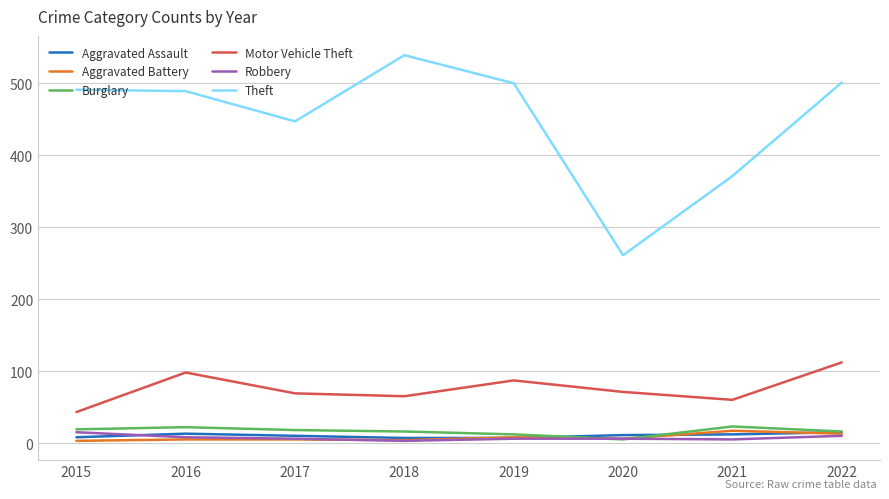

How many lines are shown in the chart?

6